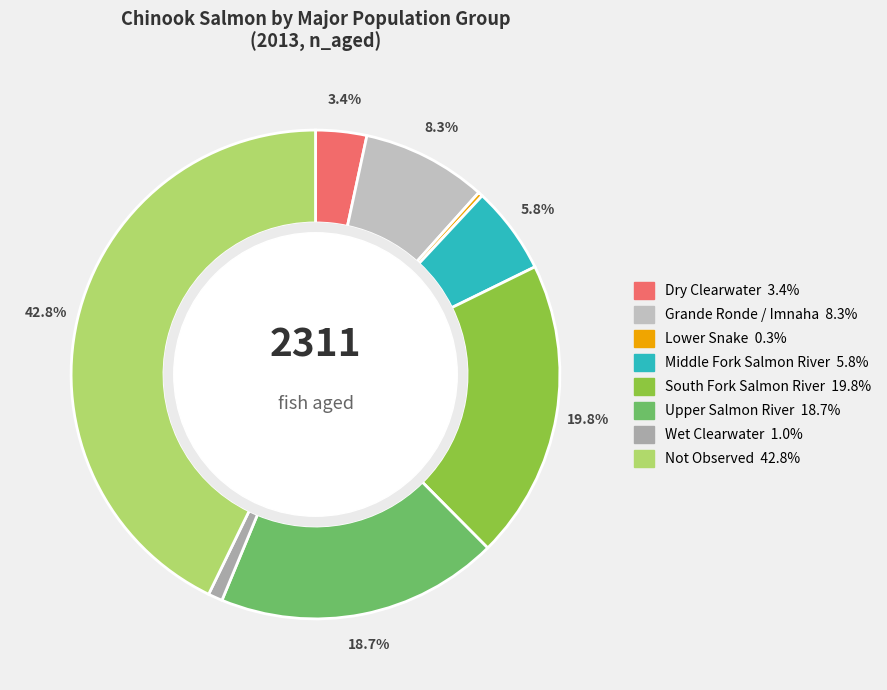

How many slices are in this pie chart?

8